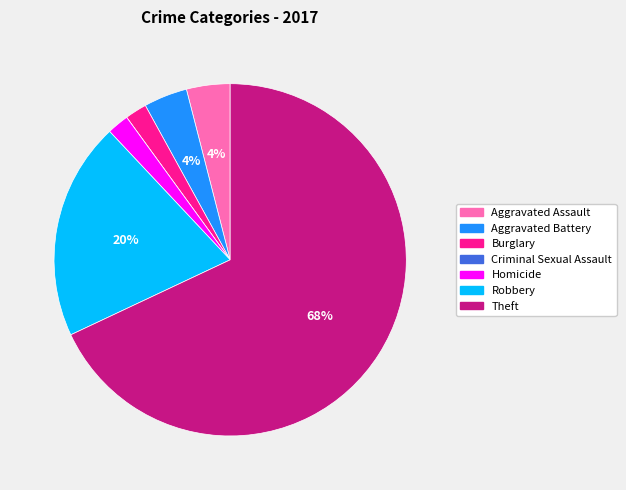

What is the largest slice in the pie chart?

Theft